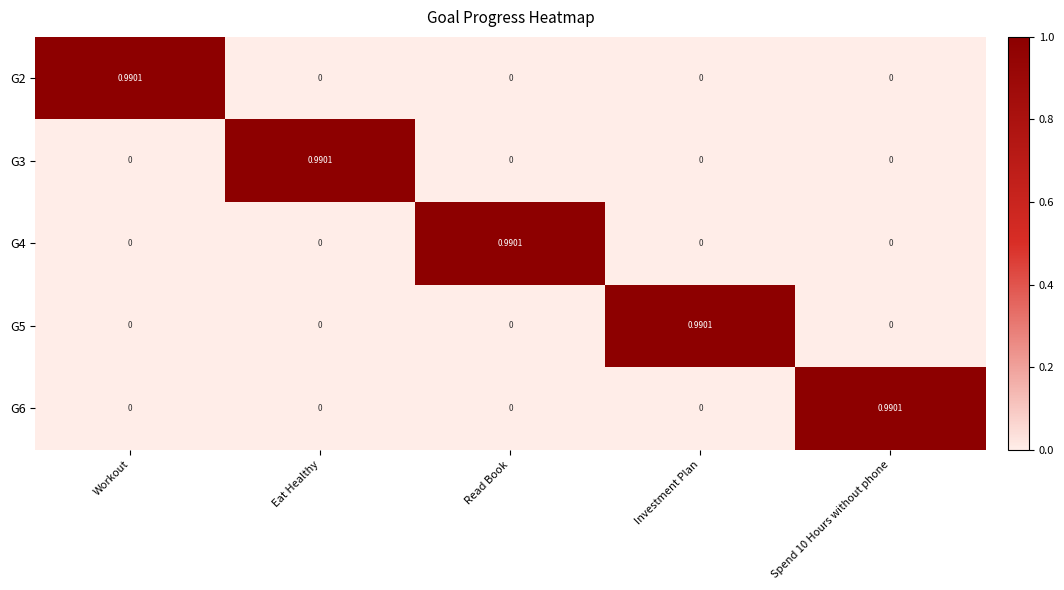

Reading left to right, list all the values displayed in this chart.

G2: Workout=1.0	Eat Healthy=0.0	Read Book=0.0	Investment Plan=0.0	Spend 10 Hours without phone=0.0
G3: Workout=0.0	Eat Healthy=1.0	Read Book=0.0	Investment Plan=0.0	Spend 10 Hours without phone=0.0
G4: Workout=0.0	Eat Healthy=0.0	Read Book=1.0	Investment Plan=0.0	Spend 10 Hours without phone=0.0
G5: Workout=0.0	Eat Healthy=0.0	Read Book=0.0	Investment Plan=1.0	Spend 10 Hours without phone=0.0
G6: Workout=0.0	Eat Healthy=0.0	Read Book=0.0	Investment Plan=0.0	Spend 10 Hours without phone=1.0